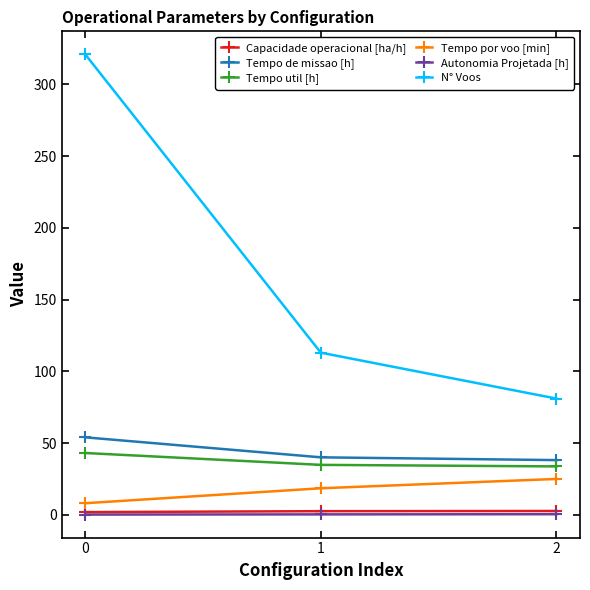

The Tempo util [h] series shows 43.1 at 0. True or false?

True